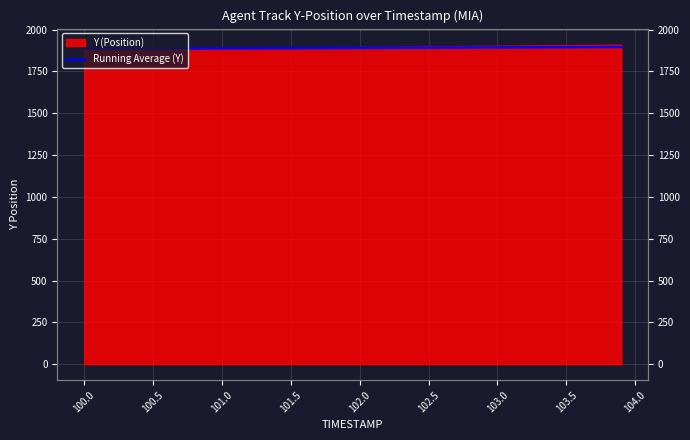

Reading left to right, transcribe all the data shown in this chart.

1885.2	1885.4	1885.6	1885.8	1886.0	1886.2	1886.4	1886.6	1886.8	1887.1	1887.3	1887.6	1887.8	1888.1	1888.3	1888.6	1888.9	1889.1	1889.4	1889.7	1890.0	1890.3	1890.6	1890.9	1891.2	1891.5	1891.8	1892.1	1892.4	1892.8	1893.1	1893.4	1893.8	1894.1	1894.4	1894.8	1895.1	1895.5	1895.8	1896.2